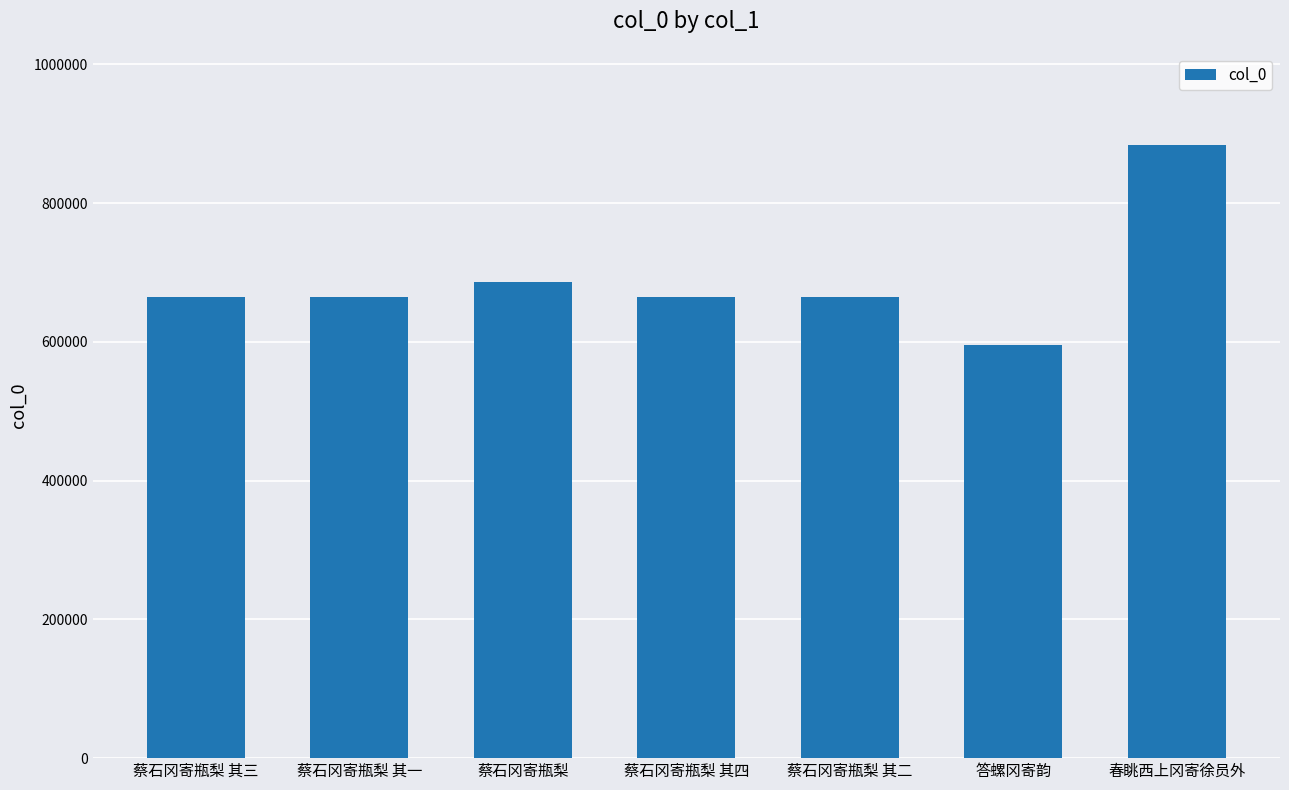

Approximately how many times larger is the value at 蔡石冈寄瓶梨 其一 compared to 蔡石冈寄瓶梨 其三?

1.0